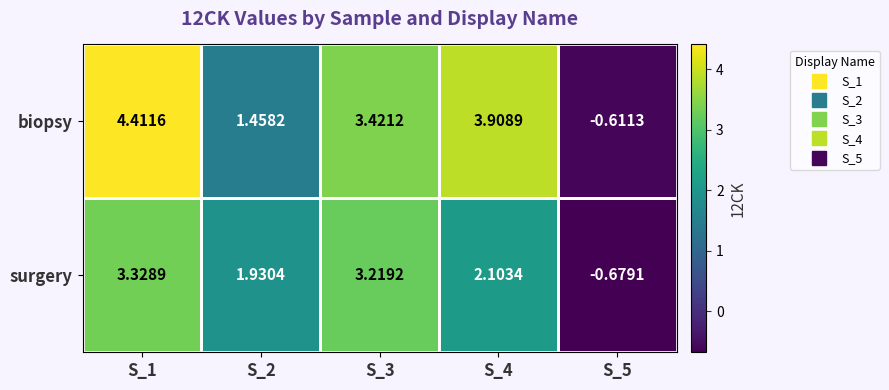

Which series has the largest range (max minus min)?

biopsy